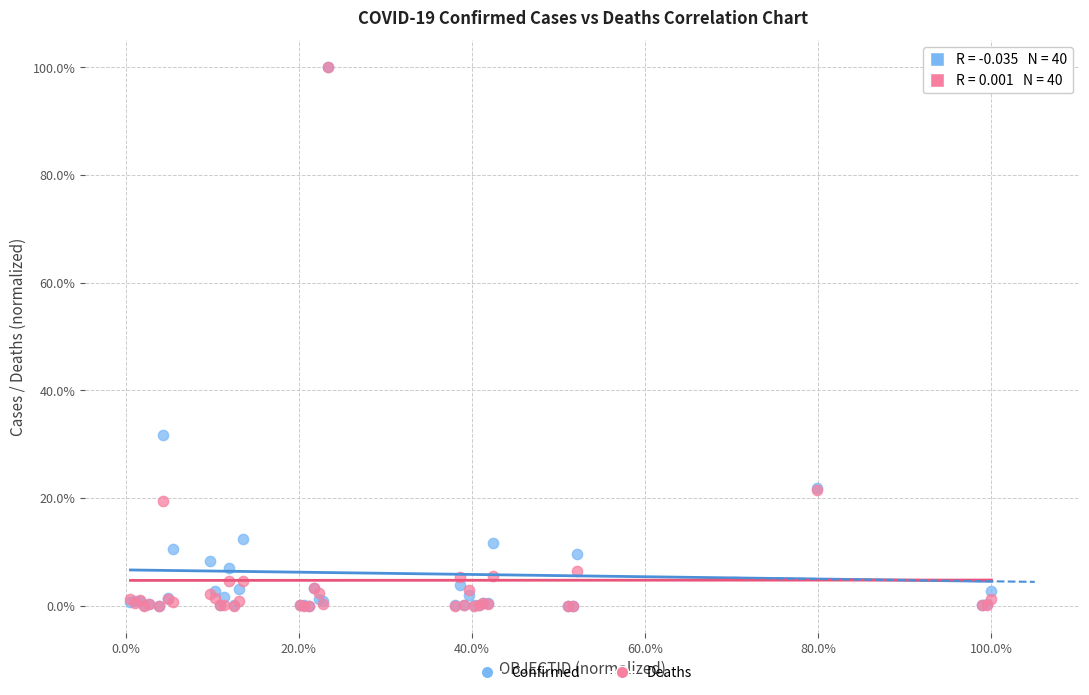

What are all the series names shown in the legend?

Confirmed, Deaths